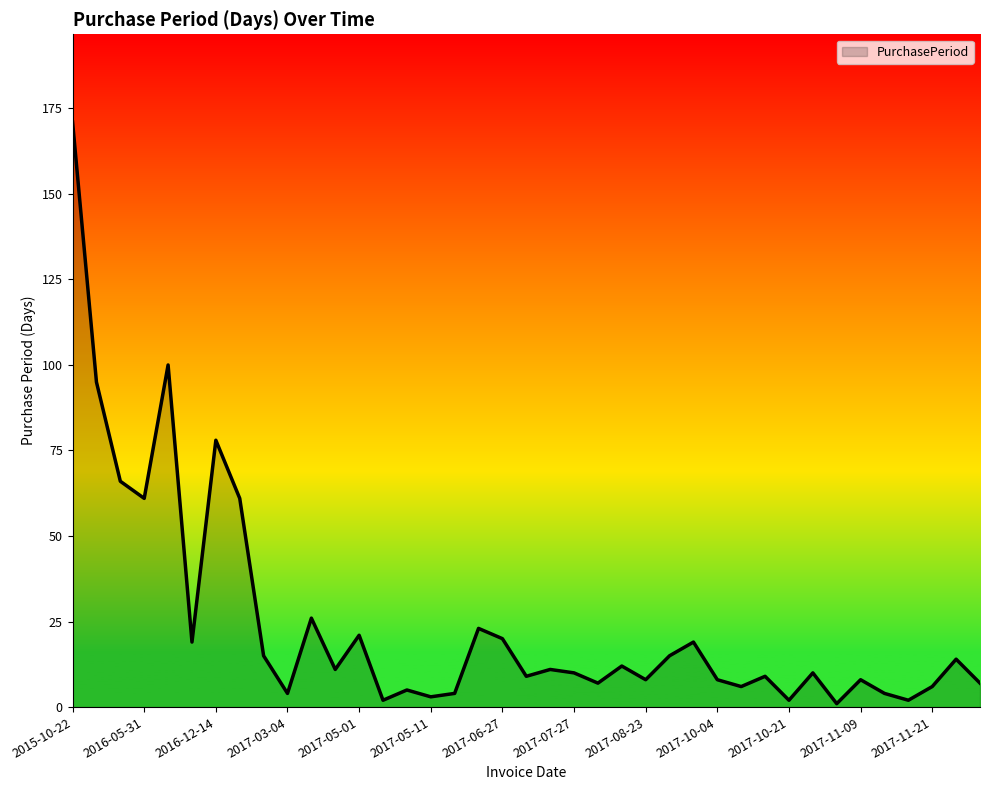

What is the maximum value shown in the chart?

171